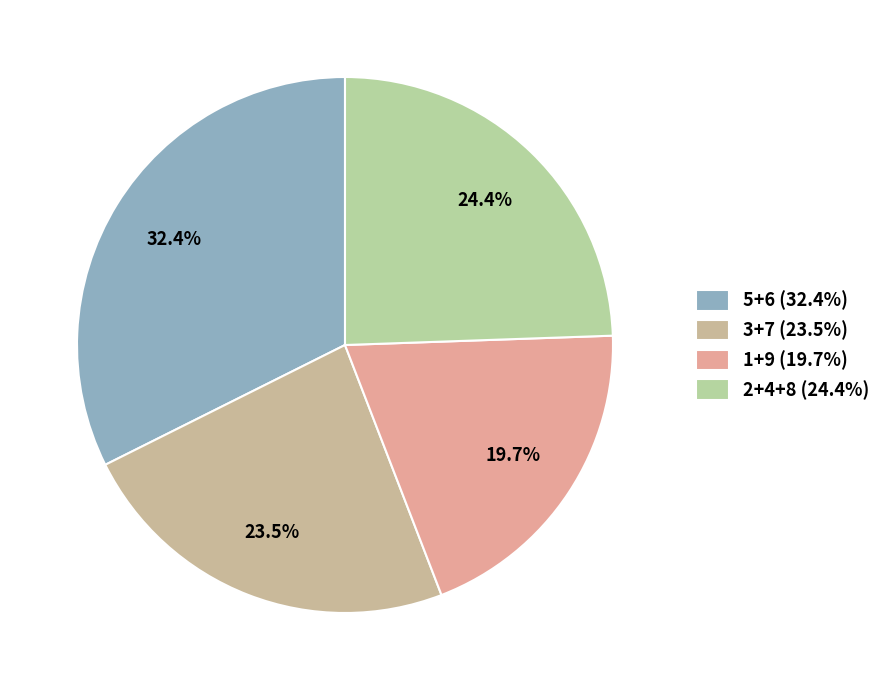

How many segments does this pie chart have?

4